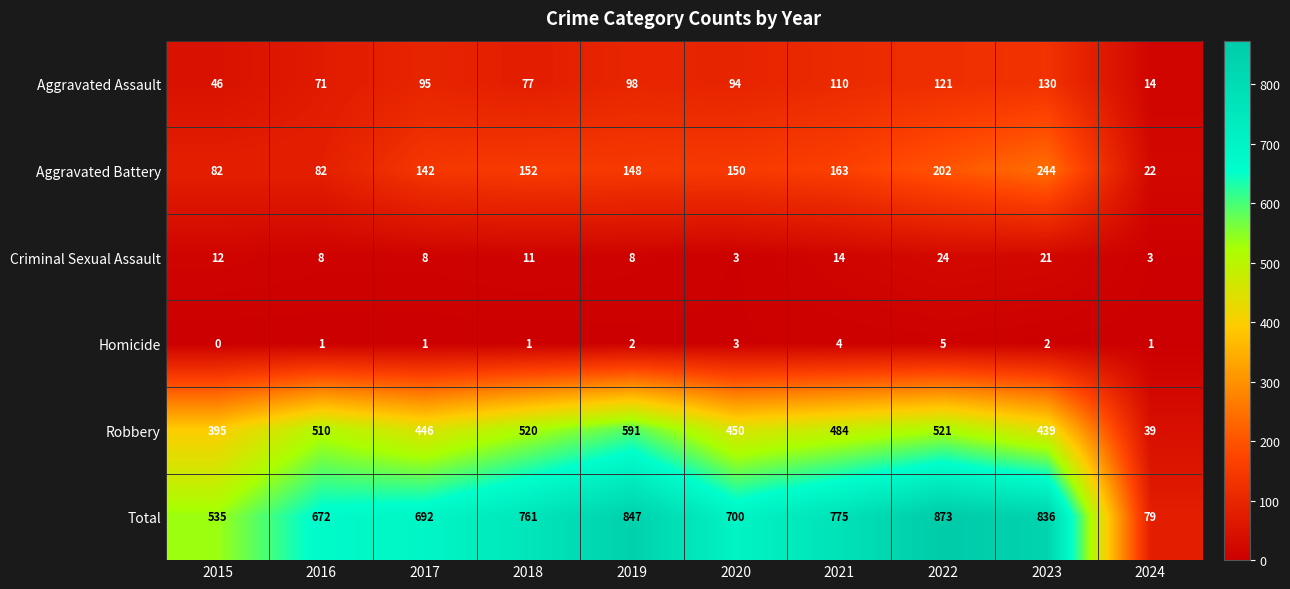

What is the total value across all series at 2024?

158